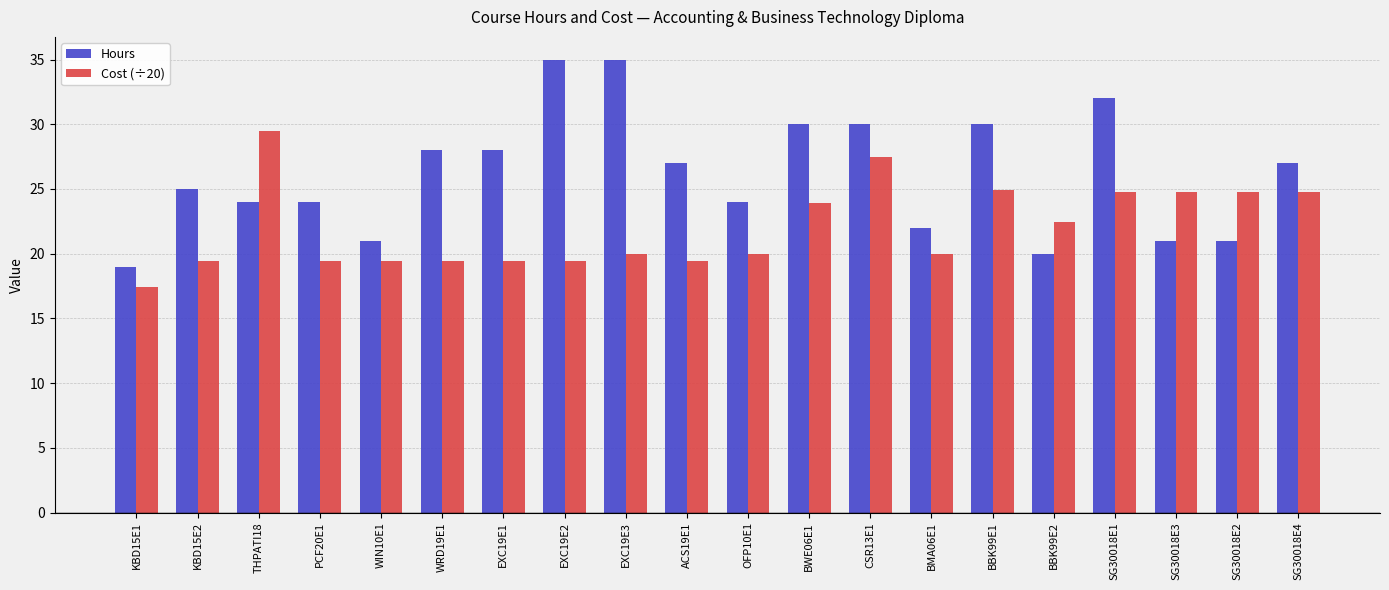

Which category has the lowest value in the Cost (÷20) series?

KBD15E1